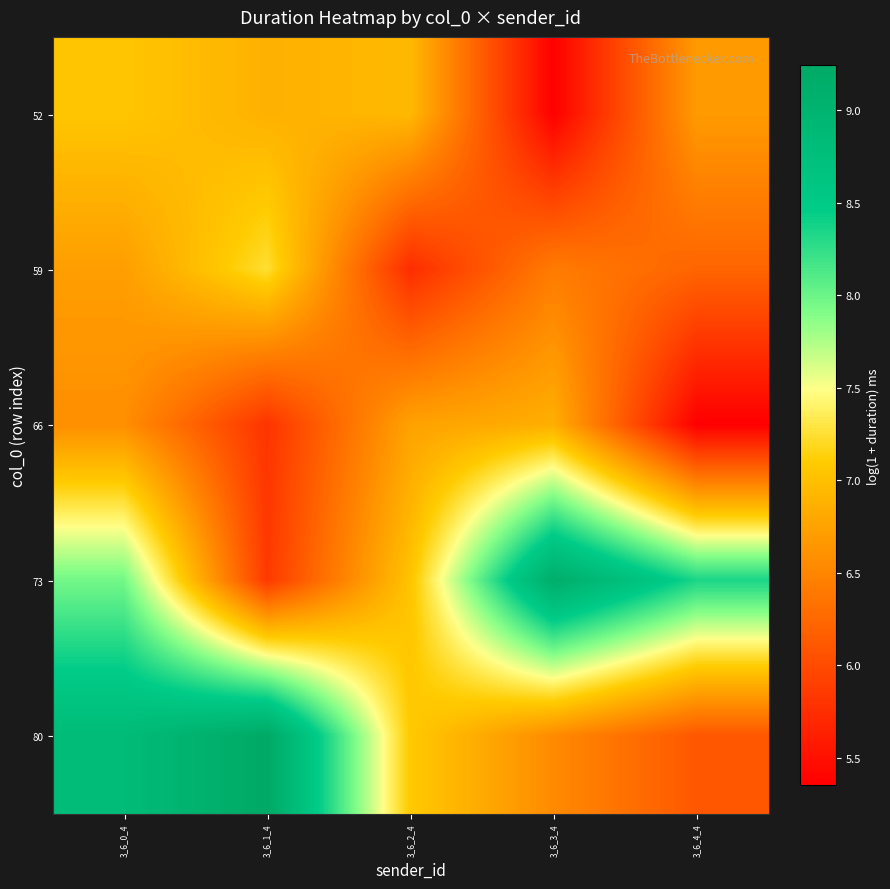

Which has a higher value, 3_6_2_4 or 3_6_3_4?

3_6_2_4